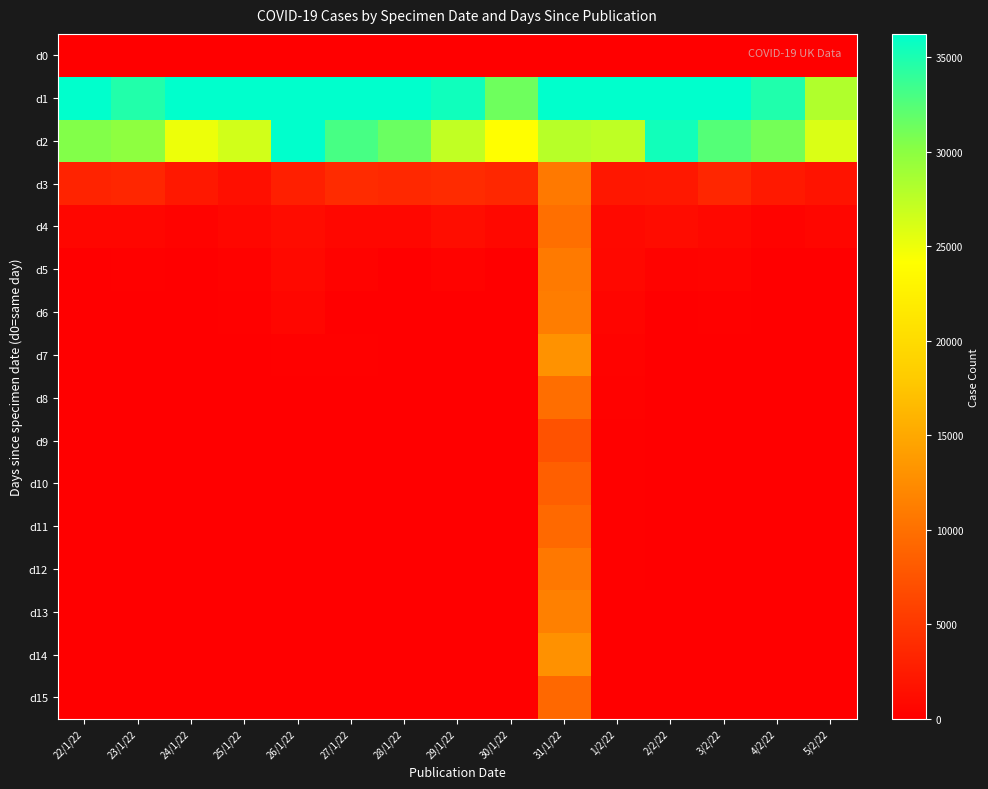

Which series has the largest total across all categories?

d1